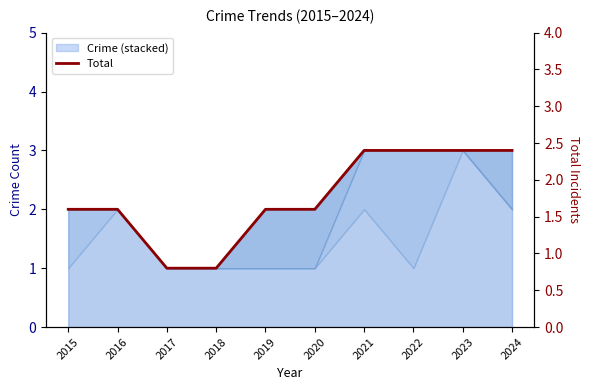

Approximately how many times larger is the value at 2016 compared to 2021?

0.7